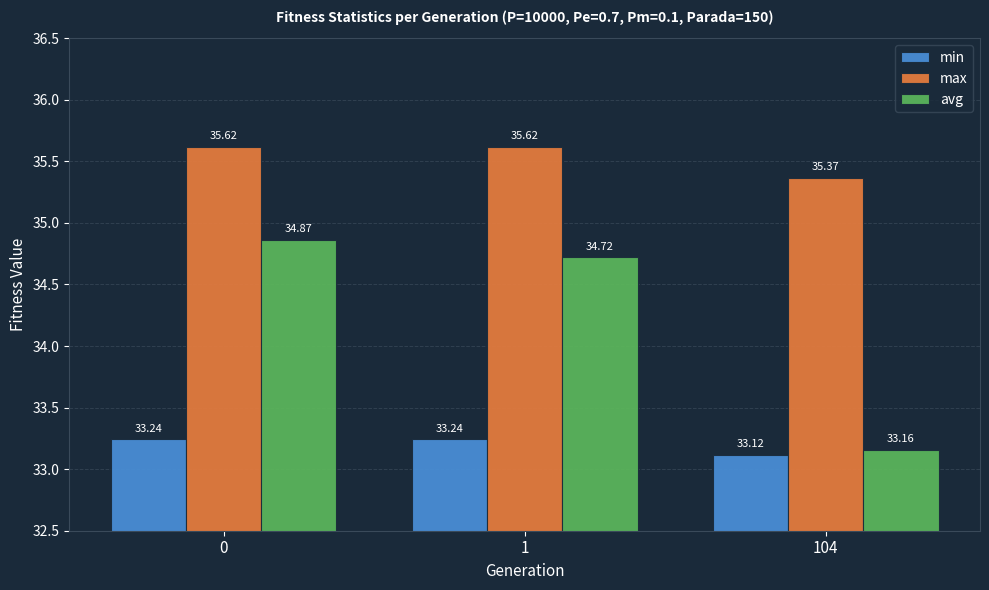

Reading left to right, transcribe all the data shown in this chart.

min: 0=33.2	1=33.2	104=33.1
max: 0=35.6	1=35.6	104=35.4
avg: 0=34.9	1=34.7	104=33.2